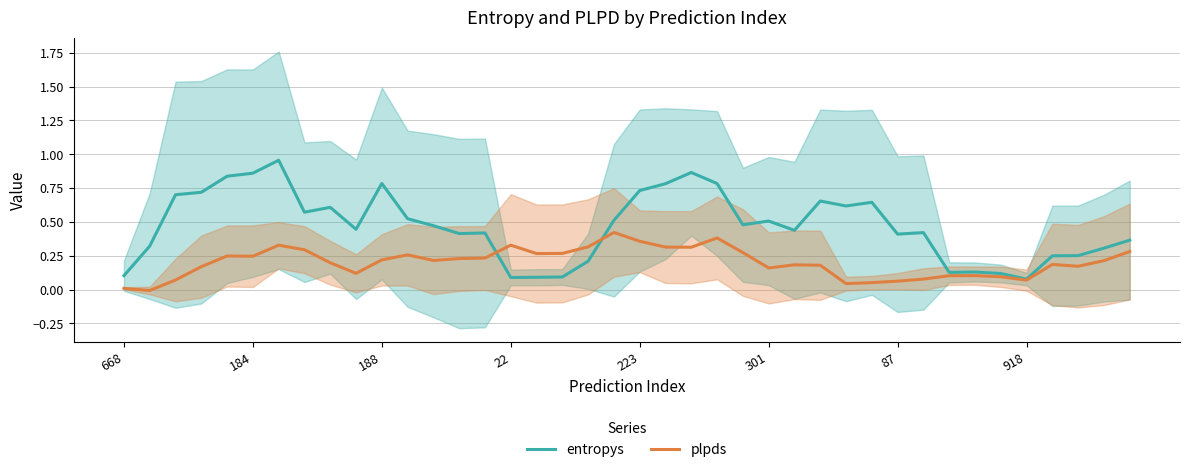

True or false: plpds and entropys intersect in this chart.

True